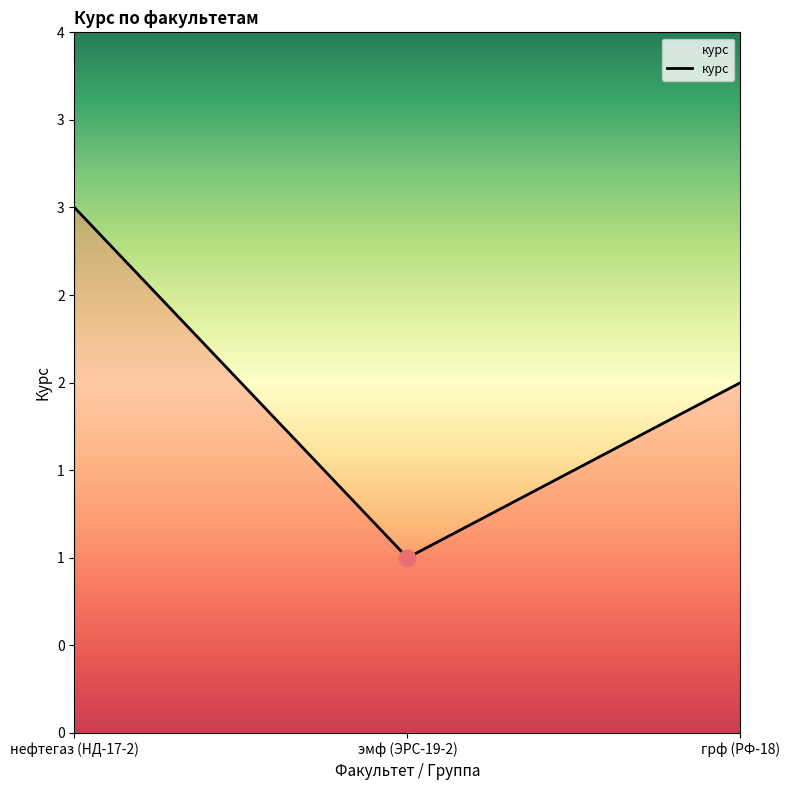

What position from the left is эмф (ЭРС-19-2)?

2